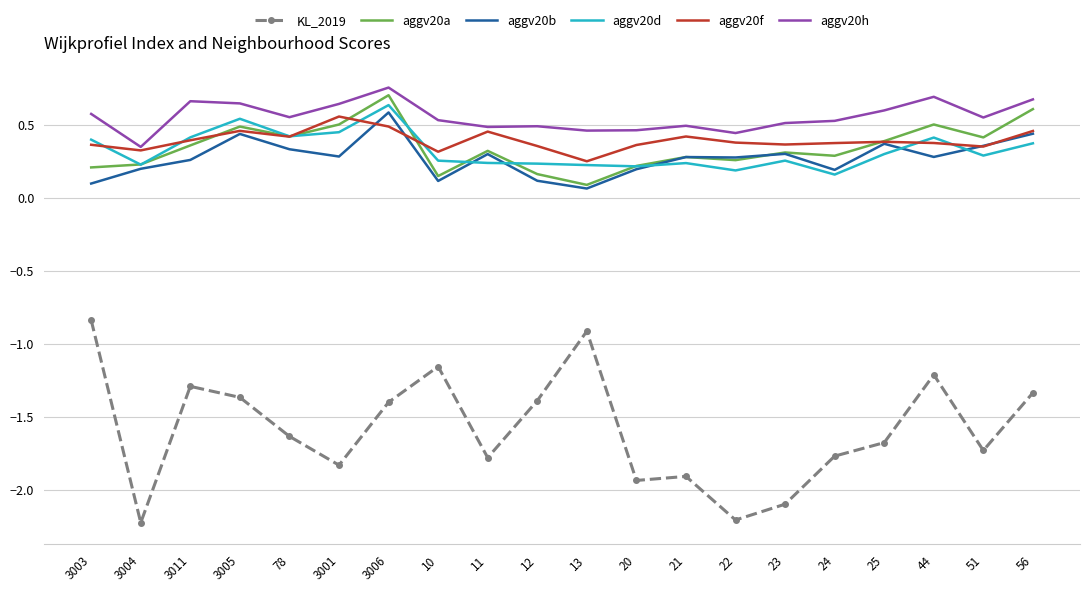

True or false: aggv20f has a value of 0.4 at 44.

True